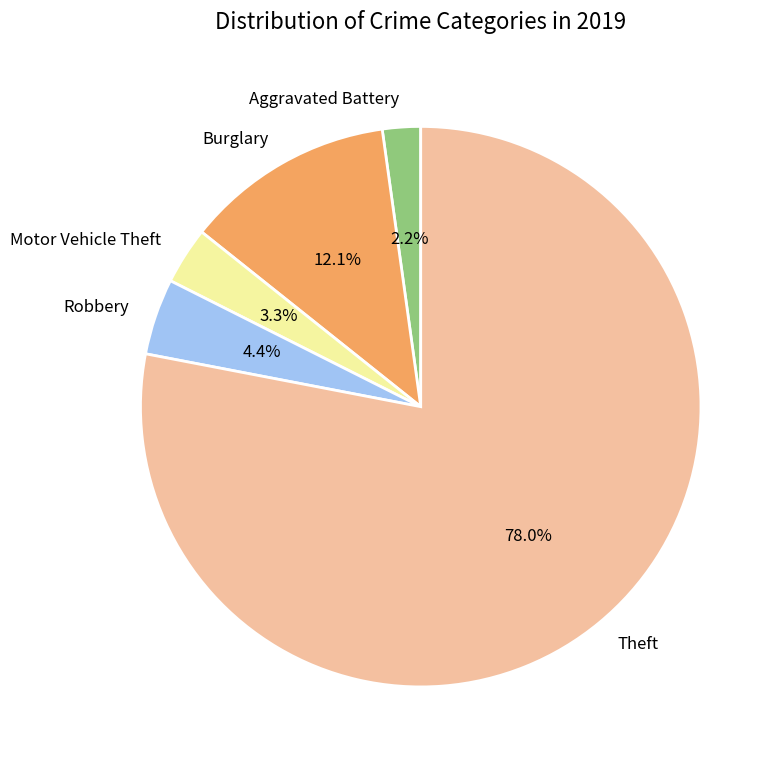

Between Theft and Aggravated Battery, which is larger?

Theft